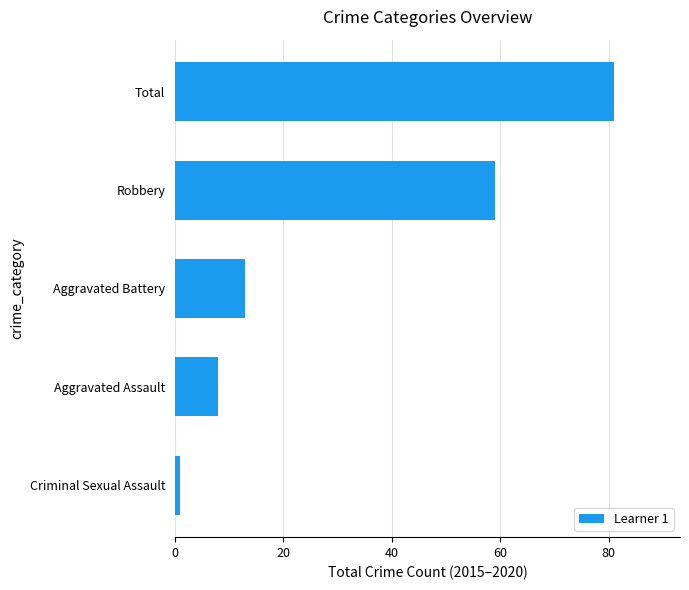

Rank the categories by value from lowest to highest.

Criminal Sexual Assault, Aggravated Assault, Aggravated Battery, Robbery, Total